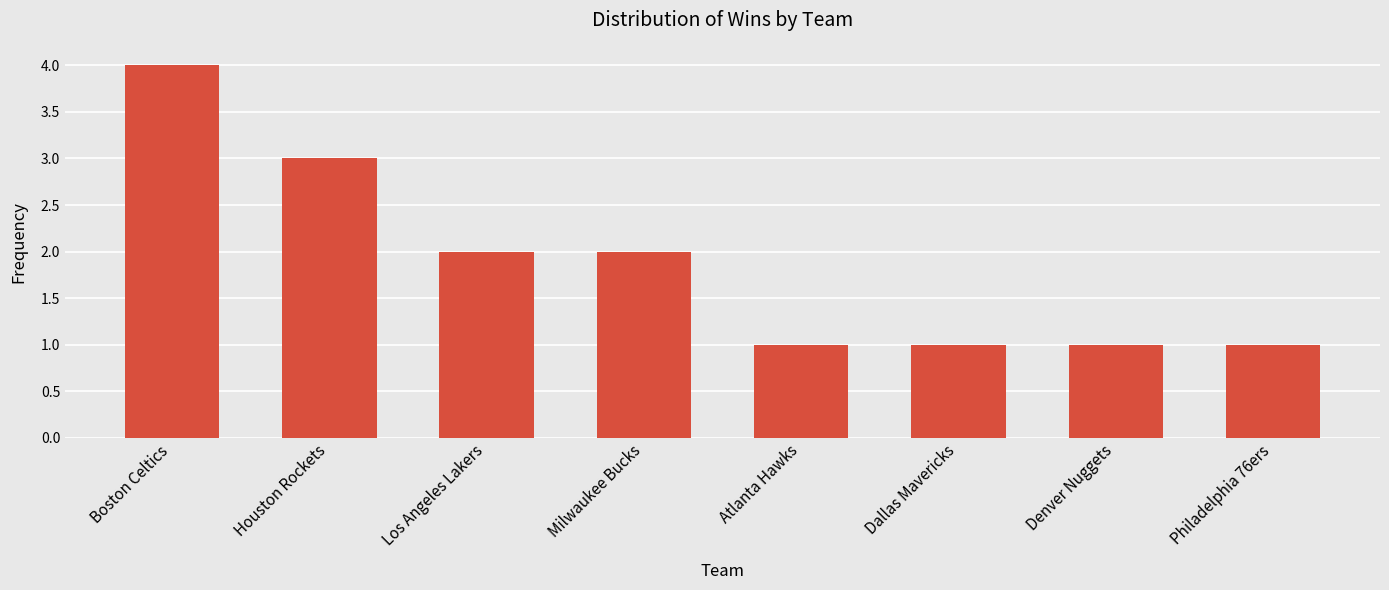

What is the change in value from Houston Rockets to Dallas Mavericks?

-2